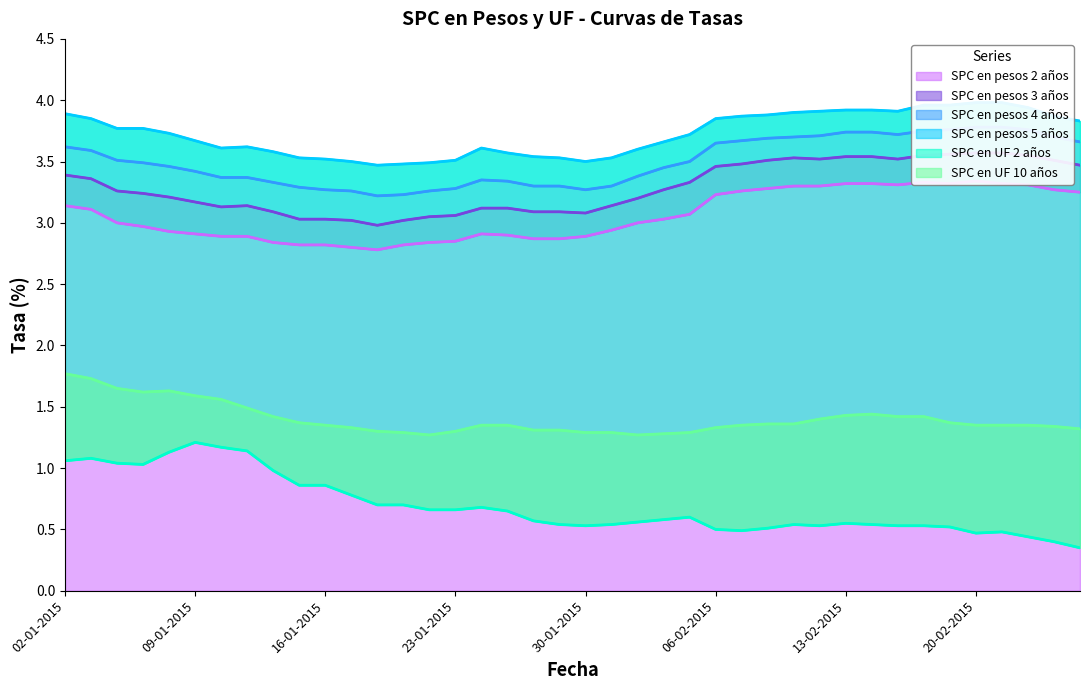

Is the value of SPC en pesos 3 años at 22-01-2015 greater than the value of SPC en pesos 2 años at 09-02-2015?

No